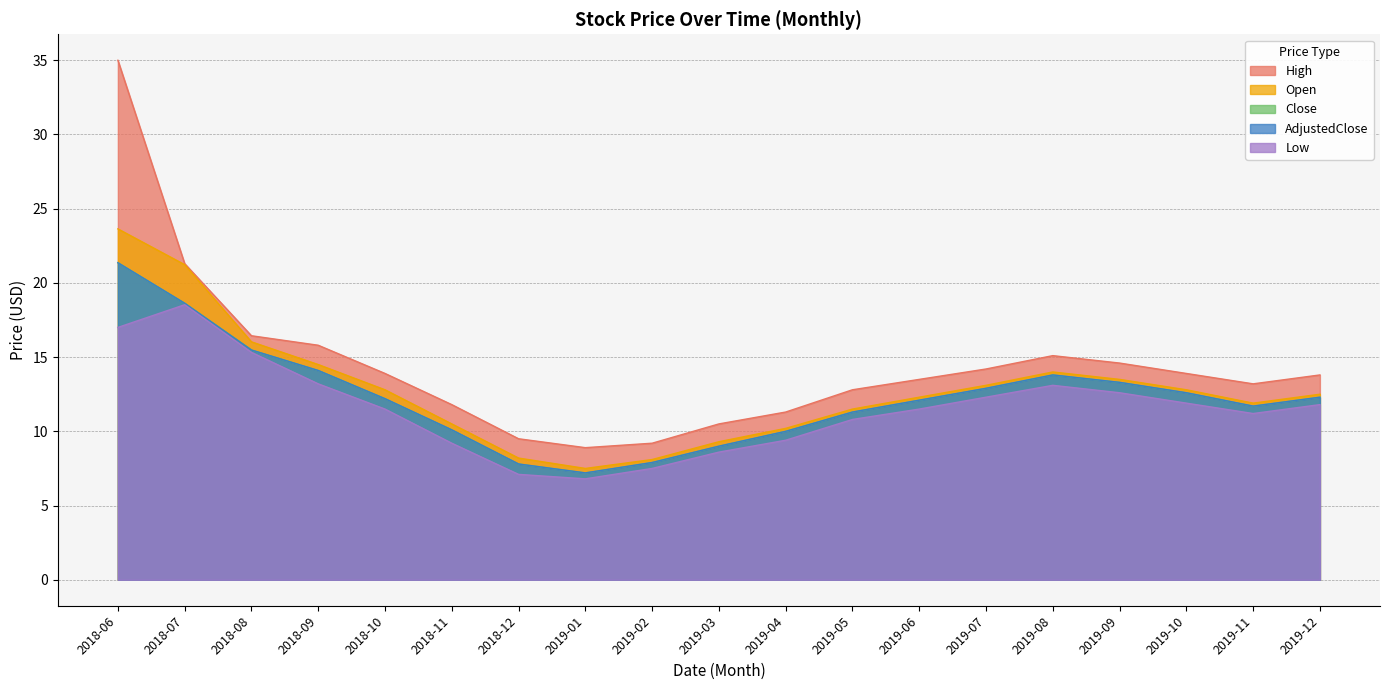

Reading right to left, list all the values displayed in this chart.

Open: 12.5	11.9	12.8	13.5	14.0	13.1	12.3	11.5	10.2	9.3	8.1	7.5	8.2	10.5	12.8	14.5	16.0	21.2	23.6
High: 13.8	13.2	13.9	14.6	15.1	14.2	13.5	12.8	11.3	10.5	9.2	8.9	9.5	11.8	13.9	15.8	16.4	21.3	35.0
Low: 11.8	11.2	11.9	12.6	13.1	12.3	11.5	10.8	9.4	8.6	7.5	6.8	7.1	9.2	11.5	13.2	15.3	18.5	17.0
Close: 12.3	11.7	12.6	13.3	13.8	12.9	12.1	11.3	10.0	9.0	7.9	7.2	7.8	10.1	12.2	14.1	15.5	18.6	21.4
AdjustedClose: 12.3	11.7	12.6	13.3	13.8	12.9	12.1	11.3	10.0	9.0	7.9	7.2	7.8	10.1	12.2	14.1	15.5	18.6	21.4